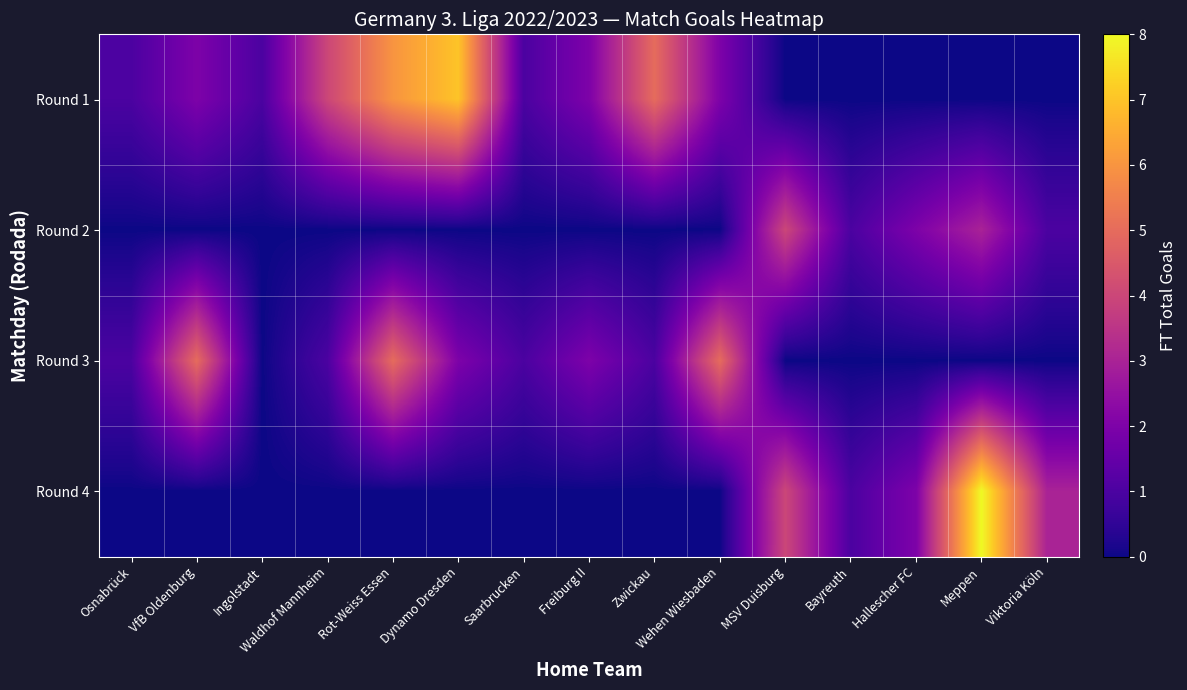

Count the number of data series in this chart.

4